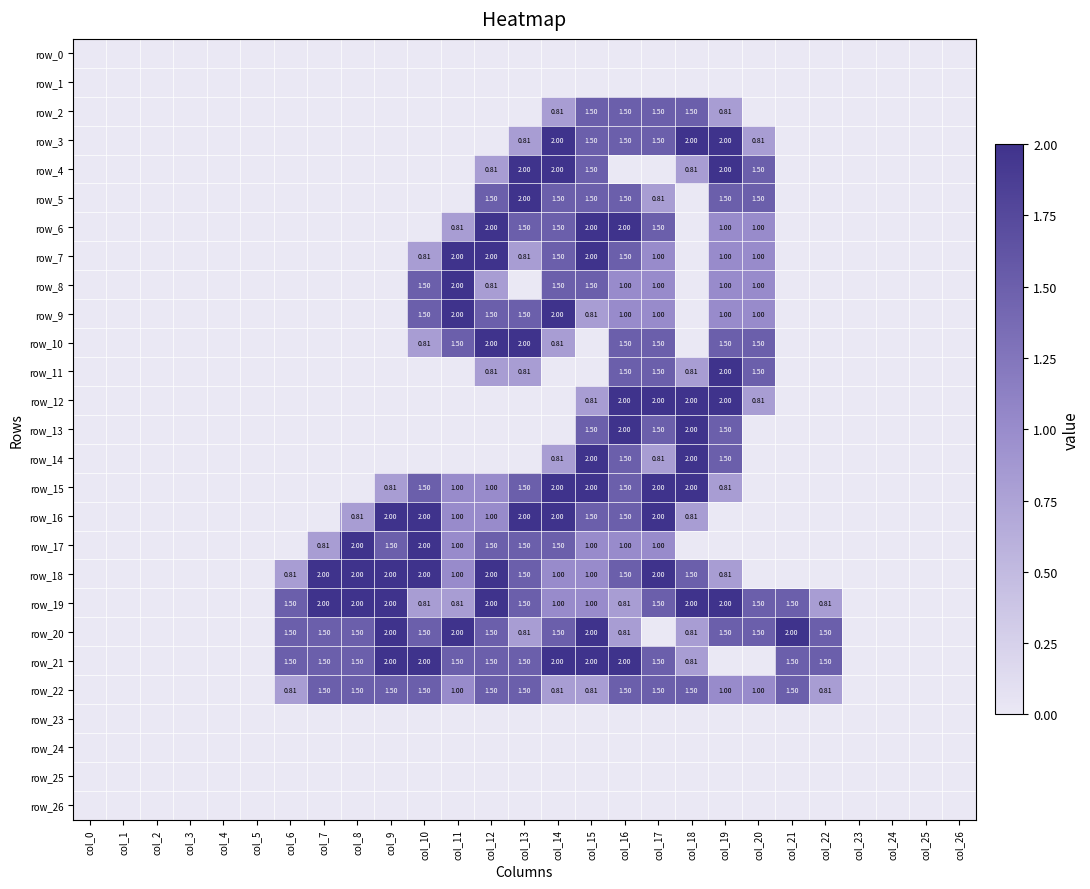

Which label corresponds to the largest value in the chart?

col_14